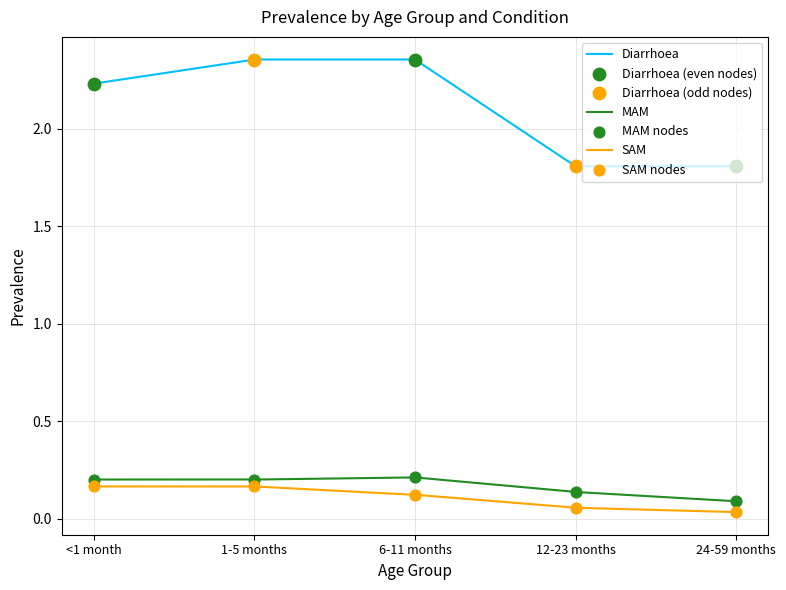

Which series contains the lowest Y value?

SAM